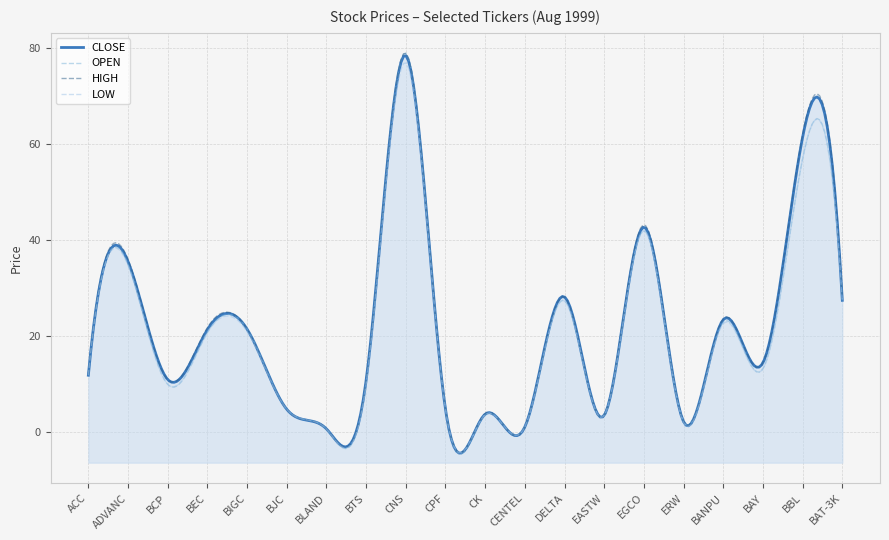

What is the difference between the HIGH values at BTS and BBL?

51.2